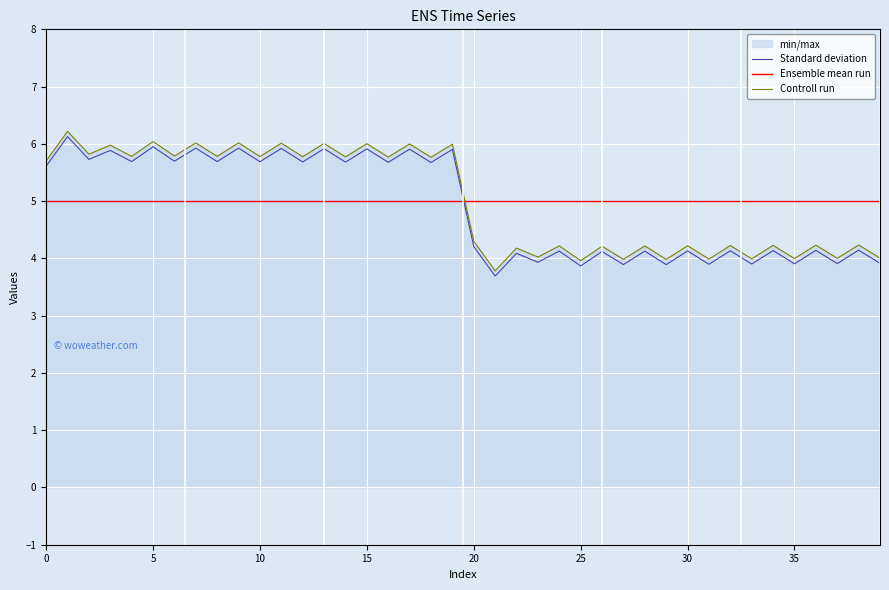

How many values in the Standard deviation series exceed 5?

20